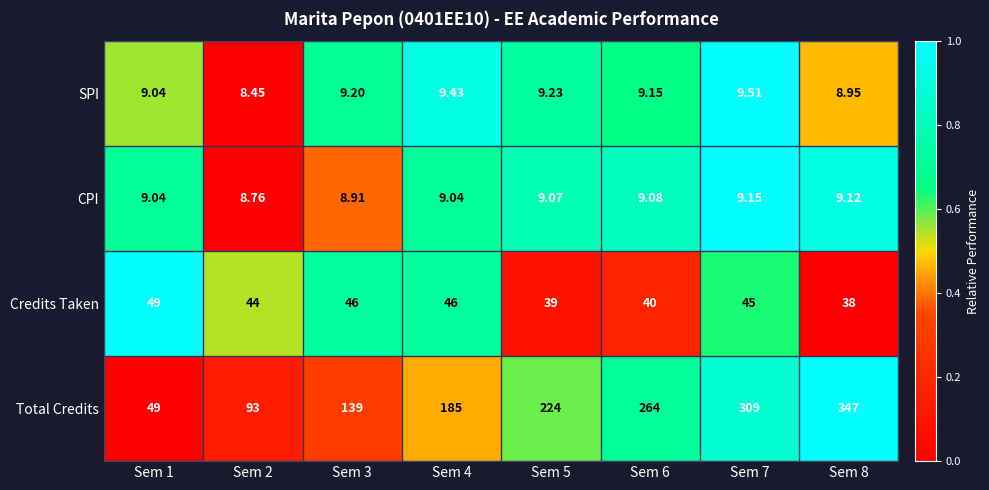

List the series in order of their peak value, highest first.

Total Credits, Credits Taken, SPI, CPI